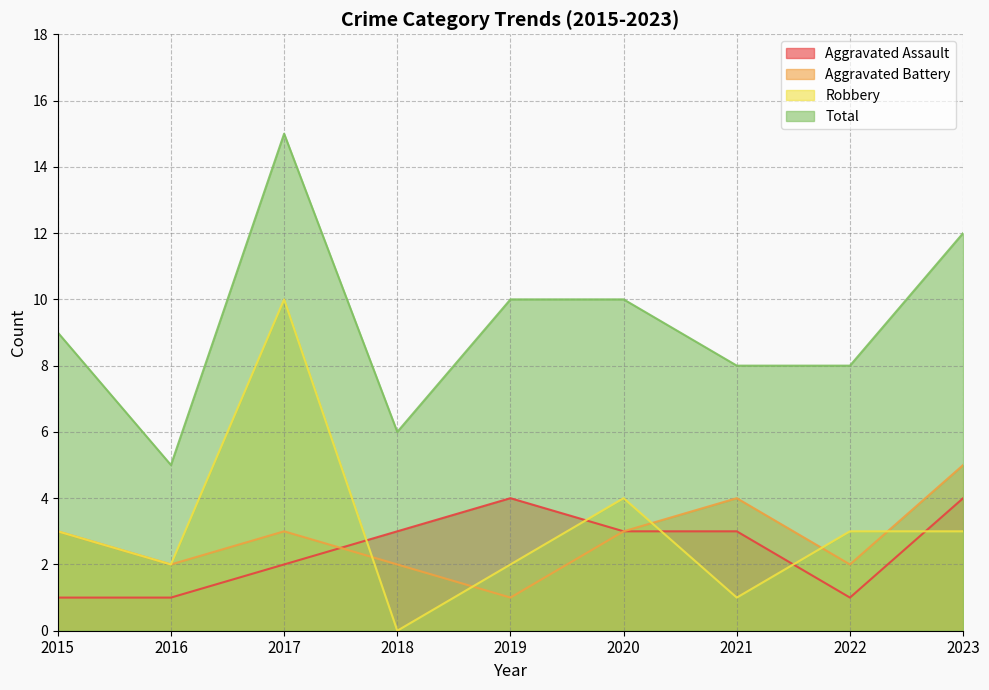

Reading right to left, what are all the values shown in this chart?

Aggravated Assault: 4	1	3	3	4	3	2	1	1
Aggravated Battery: 5	2	4	3	1	2	3	2	3
Robbery: 3	3	1	4	2	0	10	2	3
Total: 12	8	8	10	10	6	15	5	9